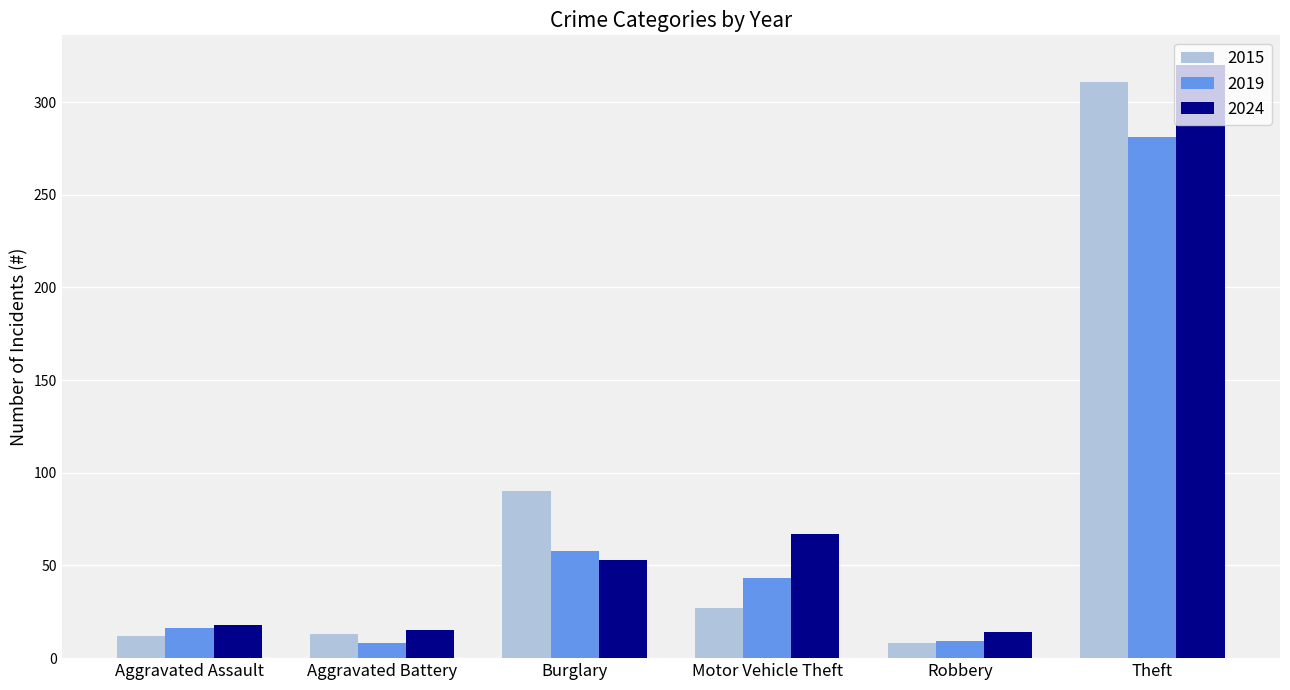

What is the difference between the highest and lowest values at Motor Vehicle Theft?

40